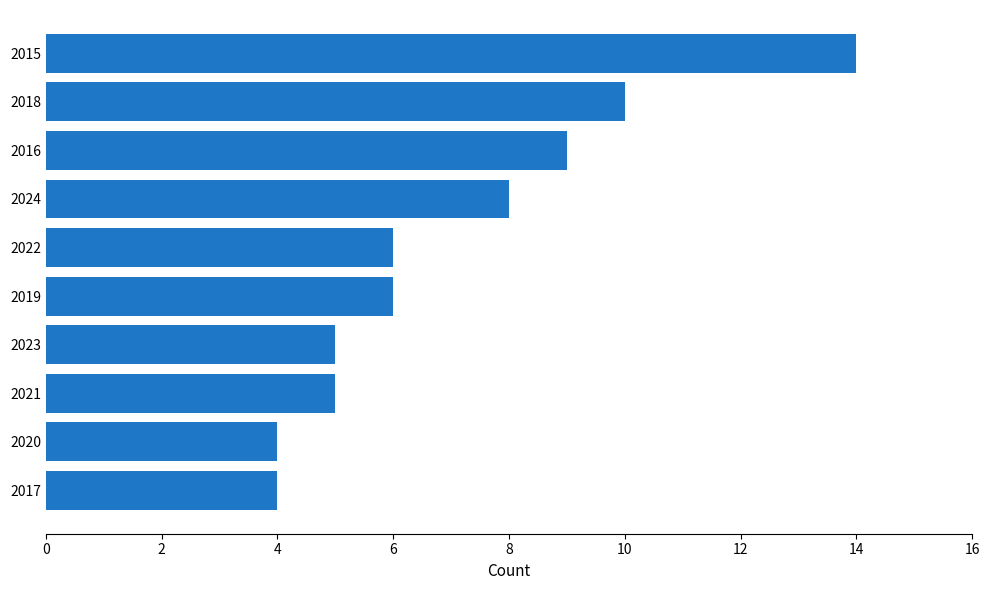

How many bars are there in total?

10